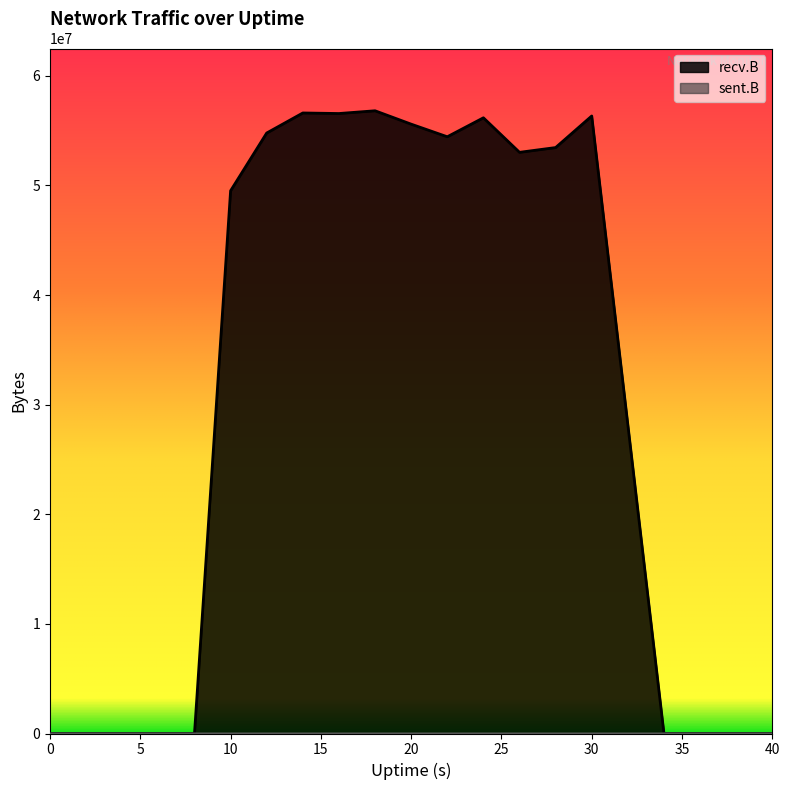

Which series has the widest spread of values?

recv.B